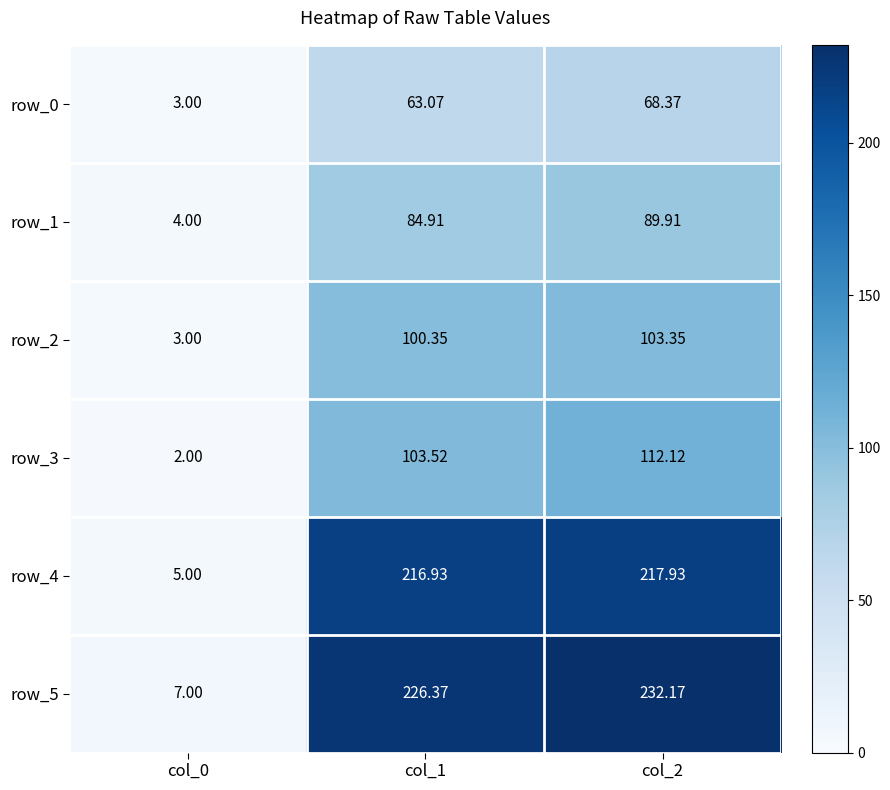

Which label corresponds to the smallest value in the chart?

col_0